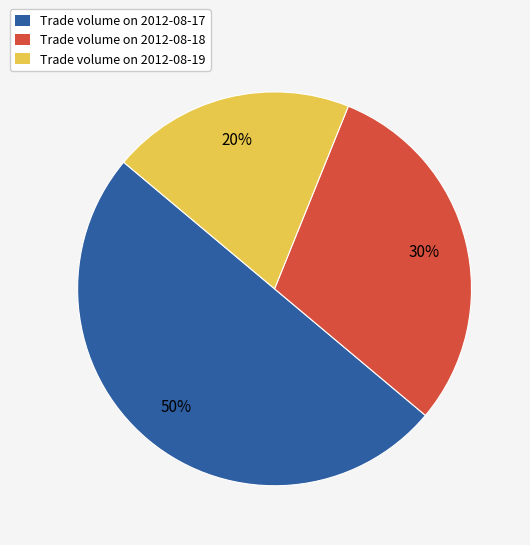

What percentage is the Trade volume on 2012-08-18 slice, to the nearest percent?

30%